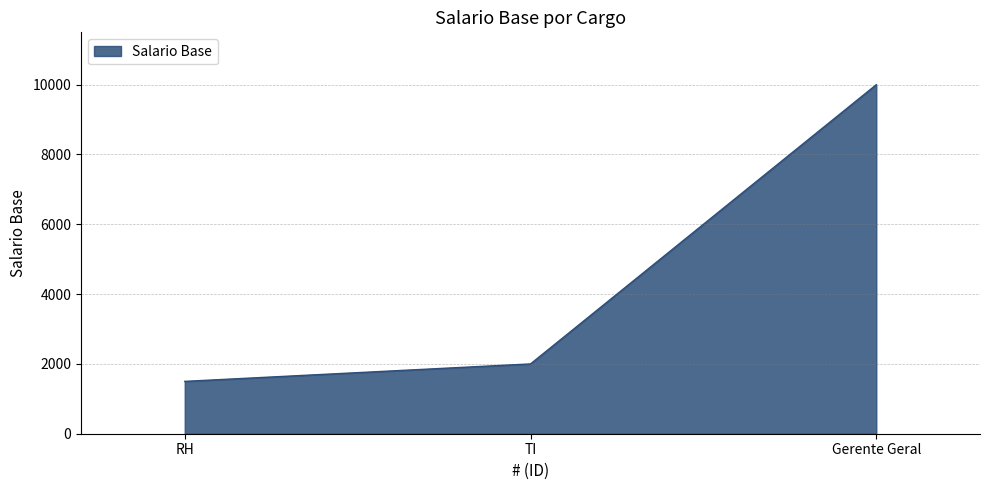

Does the chart display data point markers on the line(s)?

No